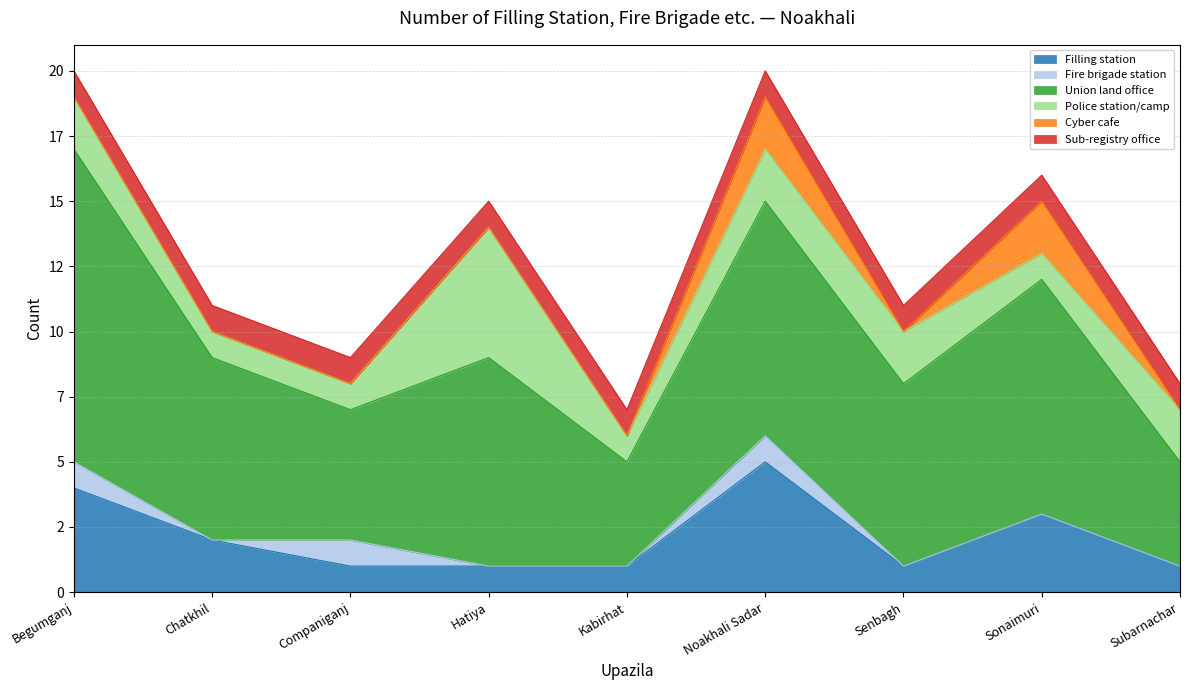

What is the label of the 1st point from the right?

Subarnachar